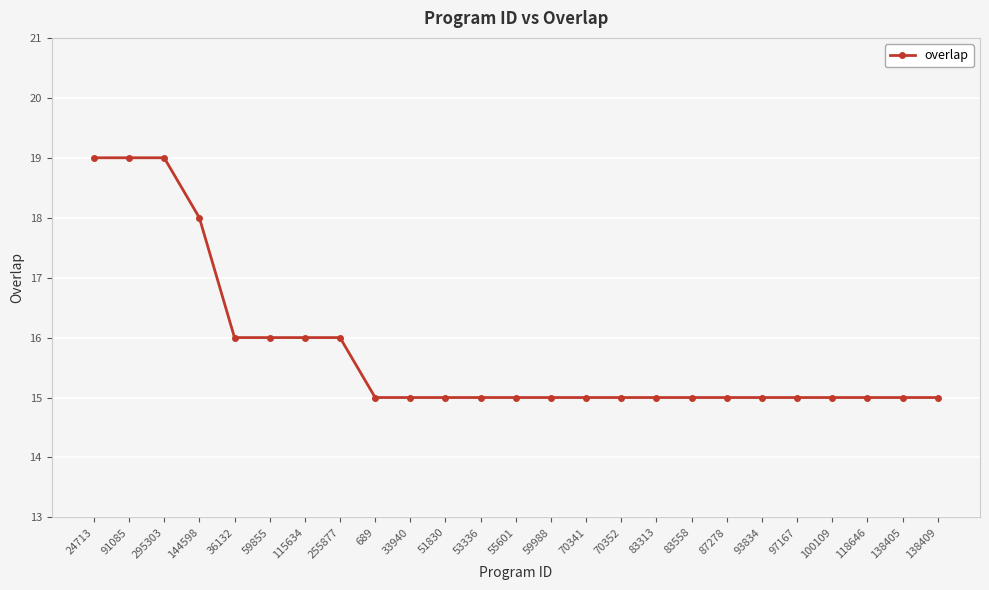

The value at 144598 is 30. True or false?

False